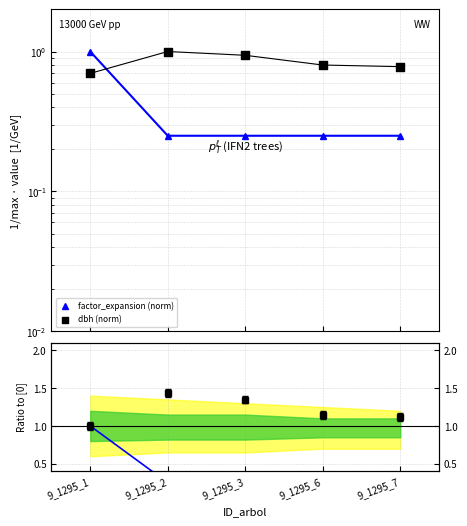

At how many categories does at least one series exceed 0?

5